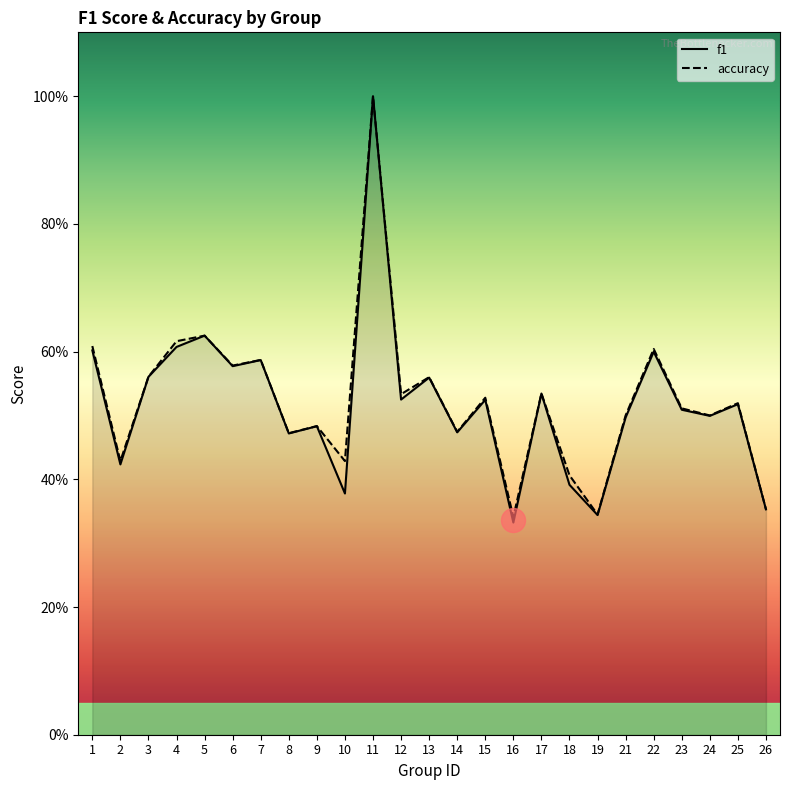

Which series reaches the minimum Y coordinate?

f1